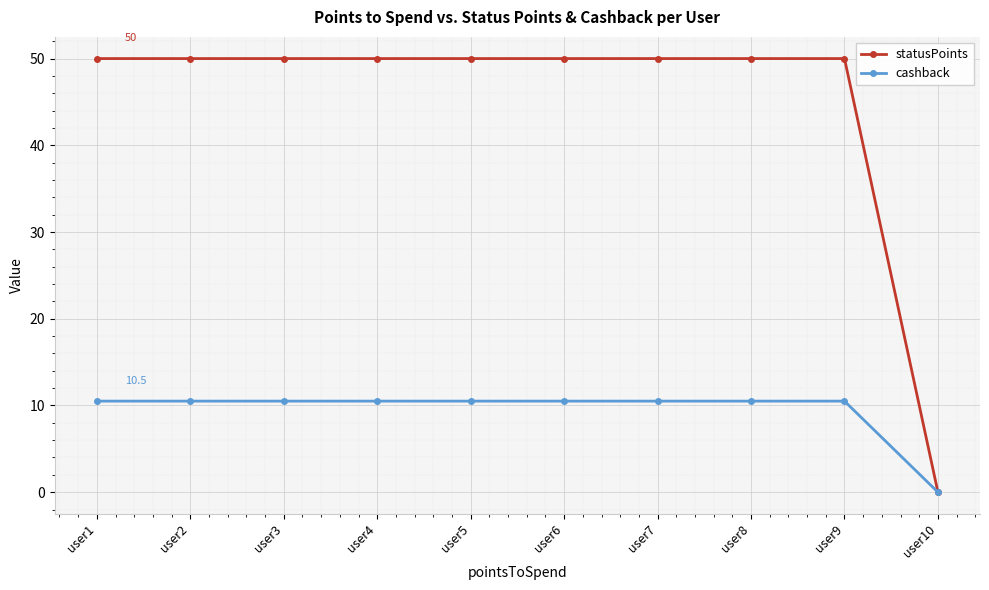

Rank the series by their maximum value, from lowest to highest.

cashback, statusPoints